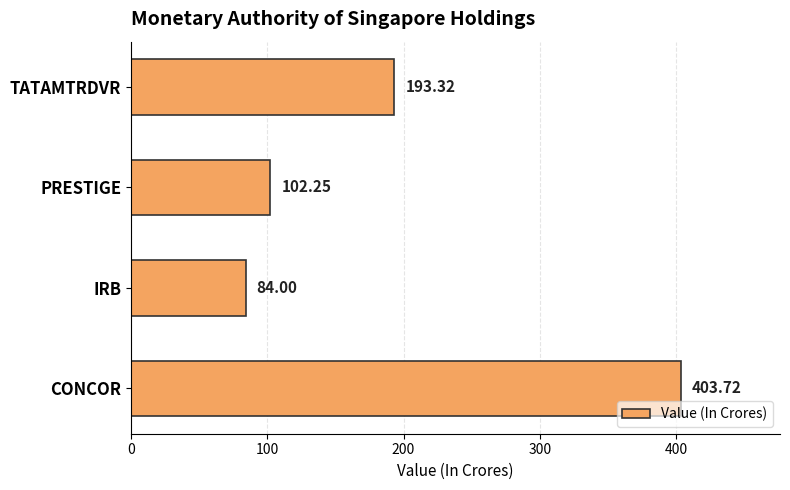

Between TATAMTRDVR and IRB, which is larger?

TATAMTRDVR